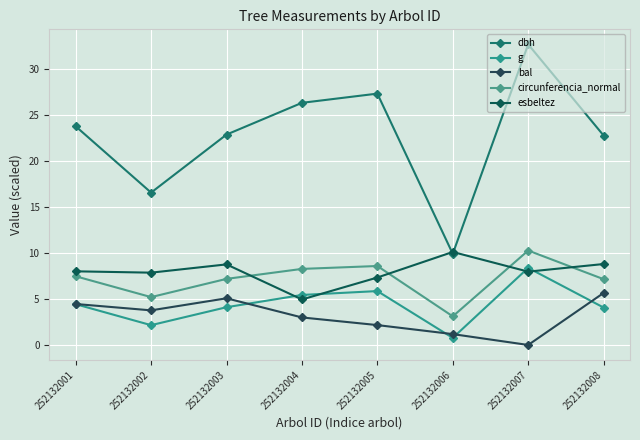

How many distinct data groups are displayed?

5